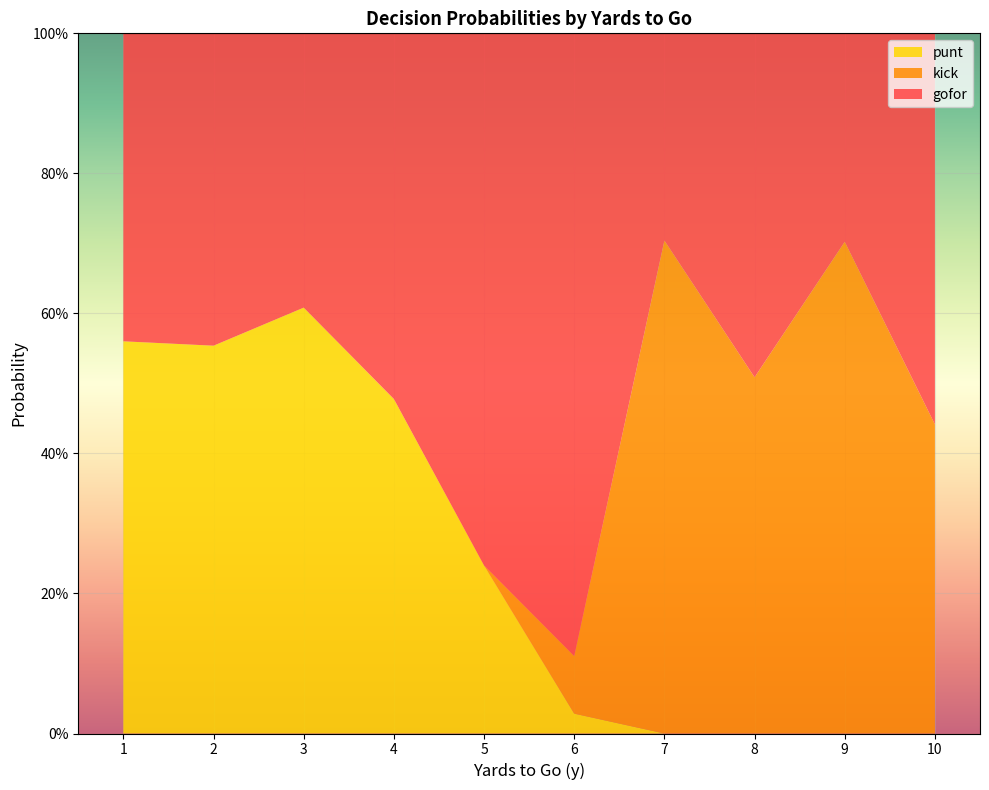

True or false: punt has more than 0 points higher than both neighbors.

True